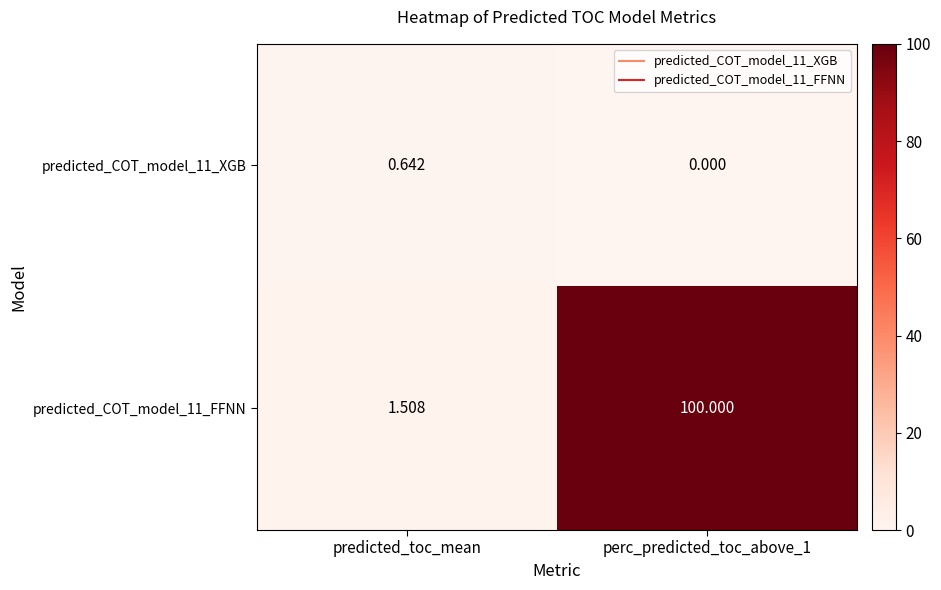

At which label does predicted_COT_model_11_FFNN reach its minimum?

predicted_toc_mean